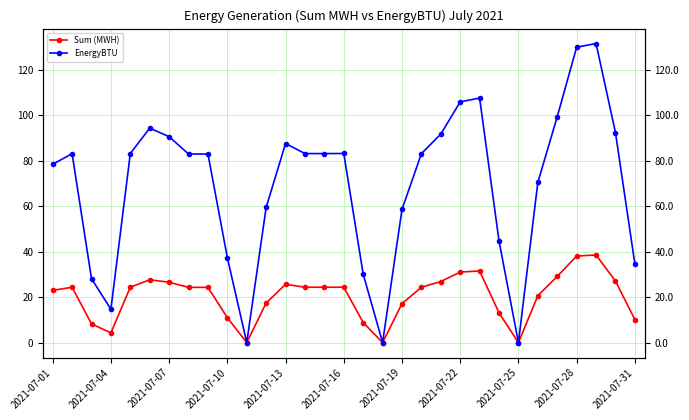

At 2021-07-25, list the series in order from smallest to largest.

Sum (MWH), EnergyBTU